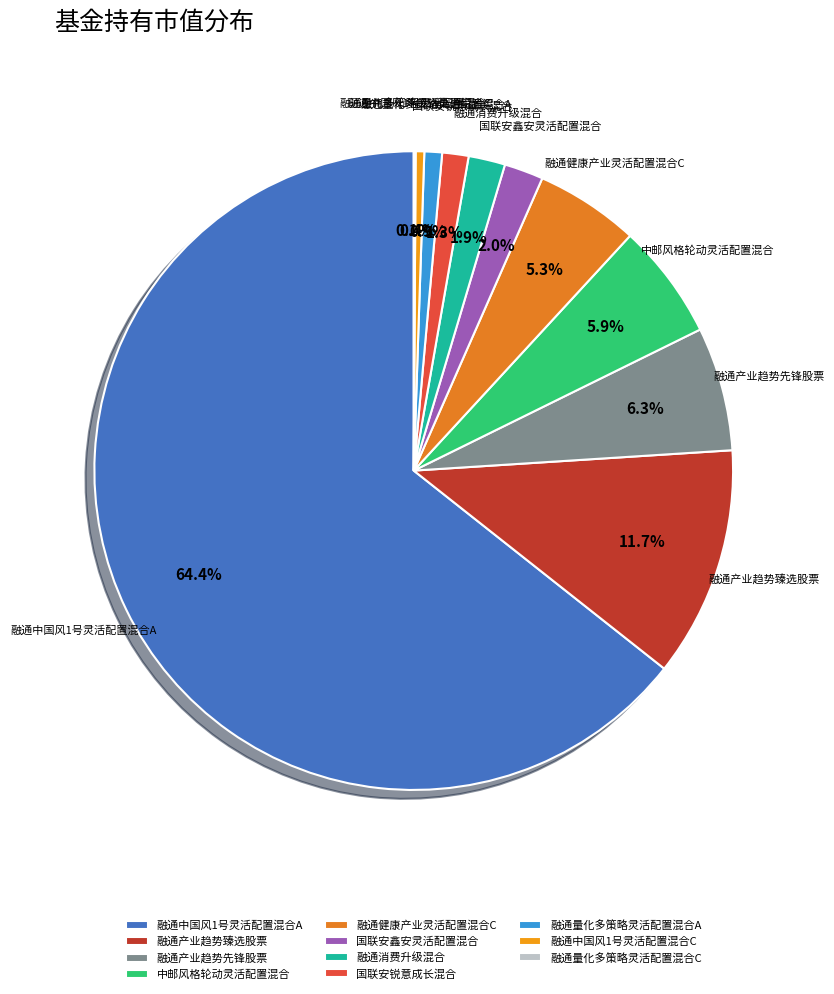

How much of the chart is everything except 融通消费升级混合?

98.1%